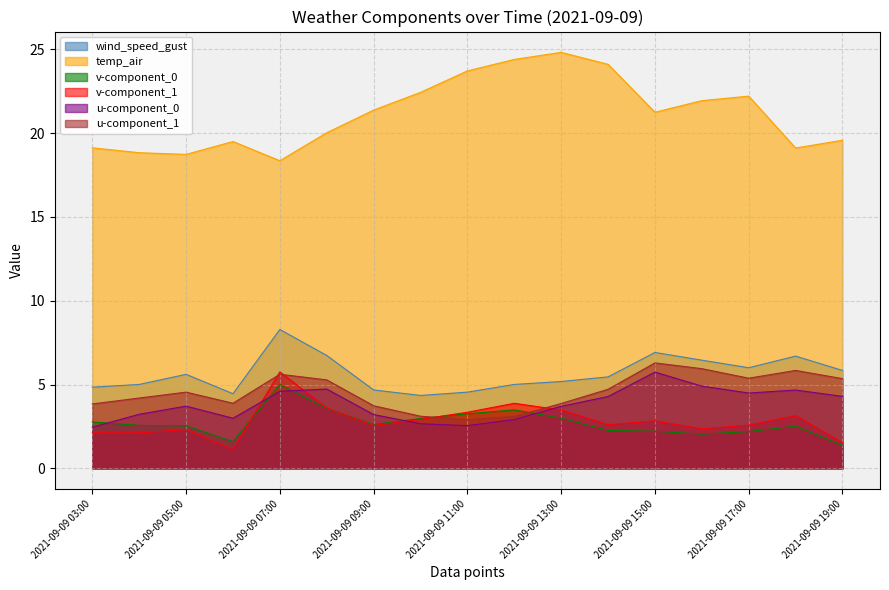

Reading right to left, extract all data points from this chart.

wind_speed_gust: 2021-09-09 19:00=5.8	2021-09-09 18:00=6.7	2021-09-09 17:00=6.0	2021-09-09 16:00=6.5	2021-09-09 15:00=6.9	2021-09-09 14:00=5.5	2021-09-09 13:00=5.2	2021-09-09 12:00=5.0	2021-09-09 11:00=4.5	2021-09-09 10:00=4.3	2021-09-09 09:00=4.7	2021-09-09 08:00=6.7	2021-09-09 07:00=8.3	2021-09-09 06:00=4.5	2021-09-09 05:00=5.6	2021-09-09 04:00=5.0	2021-09-09 03:00=4.8
temp_air: 2021-09-09 19:00=19.6	2021-09-09 18:00=19.1	2021-09-09 17:00=22.2	2021-09-09 16:00=21.9	2021-09-09 15:00=21.2	2021-09-09 14:00=24.1	2021-09-09 13:00=24.8	2021-09-09 12:00=24.4	2021-09-09 11:00=23.7	2021-09-09 10:00=22.4	2021-09-09 09:00=21.4	2021-09-09 08:00=20.0	2021-09-09 07:00=18.4	2021-09-09 06:00=19.5	2021-09-09 05:00=18.7	2021-09-09 04:00=18.8	2021-09-09 03:00=19.1
v-component_0: 2021-09-09 19:00=1.4	2021-09-09 18:00=2.5	2021-09-09 17:00=2.2	2021-09-09 16:00=2.0	2021-09-09 15:00=2.2	2021-09-09 14:00=2.3	2021-09-09 13:00=3.0	2021-09-09 12:00=3.5	2021-09-09 11:00=3.3	2021-09-09 10:00=3.0	2021-09-09 09:00=2.6	2021-09-09 08:00=3.6	2021-09-09 07:00=5.0	2021-09-09 06:00=1.6	2021-09-09 05:00=2.5	2021-09-09 04:00=2.6	2021-09-09 03:00=2.8
v-component_1: 2021-09-09 19:00=1.5	2021-09-09 18:00=3.1	2021-09-09 17:00=2.6	2021-09-09 16:00=2.4	2021-09-09 15:00=2.8	2021-09-09 14:00=2.6	2021-09-09 13:00=3.5	2021-09-09 12:00=3.9	2021-09-09 11:00=3.3	2021-09-09 10:00=2.9	2021-09-09 09:00=2.6	2021-09-09 08:00=3.6	2021-09-09 07:00=5.8	2021-09-09 06:00=1.1	2021-09-09 05:00=2.3	2021-09-09 04:00=2.1	2021-09-09 03:00=2.1
u-component_0: 2021-09-09 19:00=4.3	2021-09-09 18:00=4.7	2021-09-09 17:00=4.5	2021-09-09 16:00=4.9	2021-09-09 15:00=5.7	2021-09-09 14:00=4.3	2021-09-09 13:00=3.7	2021-09-09 12:00=2.9	2021-09-09 11:00=2.5	2021-09-09 10:00=2.7	2021-09-09 09:00=3.2	2021-09-09 08:00=4.7	2021-09-09 07:00=4.6	2021-09-09 06:00=3.0	2021-09-09 05:00=3.7	2021-09-09 04:00=3.2	2021-09-09 03:00=2.5
u-component_1: 2021-09-09 19:00=5.3	2021-09-09 18:00=5.8	2021-09-09 17:00=5.4	2021-09-09 16:00=5.9	2021-09-09 15:00=6.3	2021-09-09 14:00=4.7	2021-09-09 13:00=3.9	2021-09-09 12:00=3.1	2021-09-09 11:00=2.9	2021-09-09 10:00=3.1	2021-09-09 09:00=3.7	2021-09-09 08:00=5.3	2021-09-09 07:00=5.6	2021-09-09 06:00=3.9	2021-09-09 05:00=4.5	2021-09-09 04:00=4.2	2021-09-09 03:00=3.8